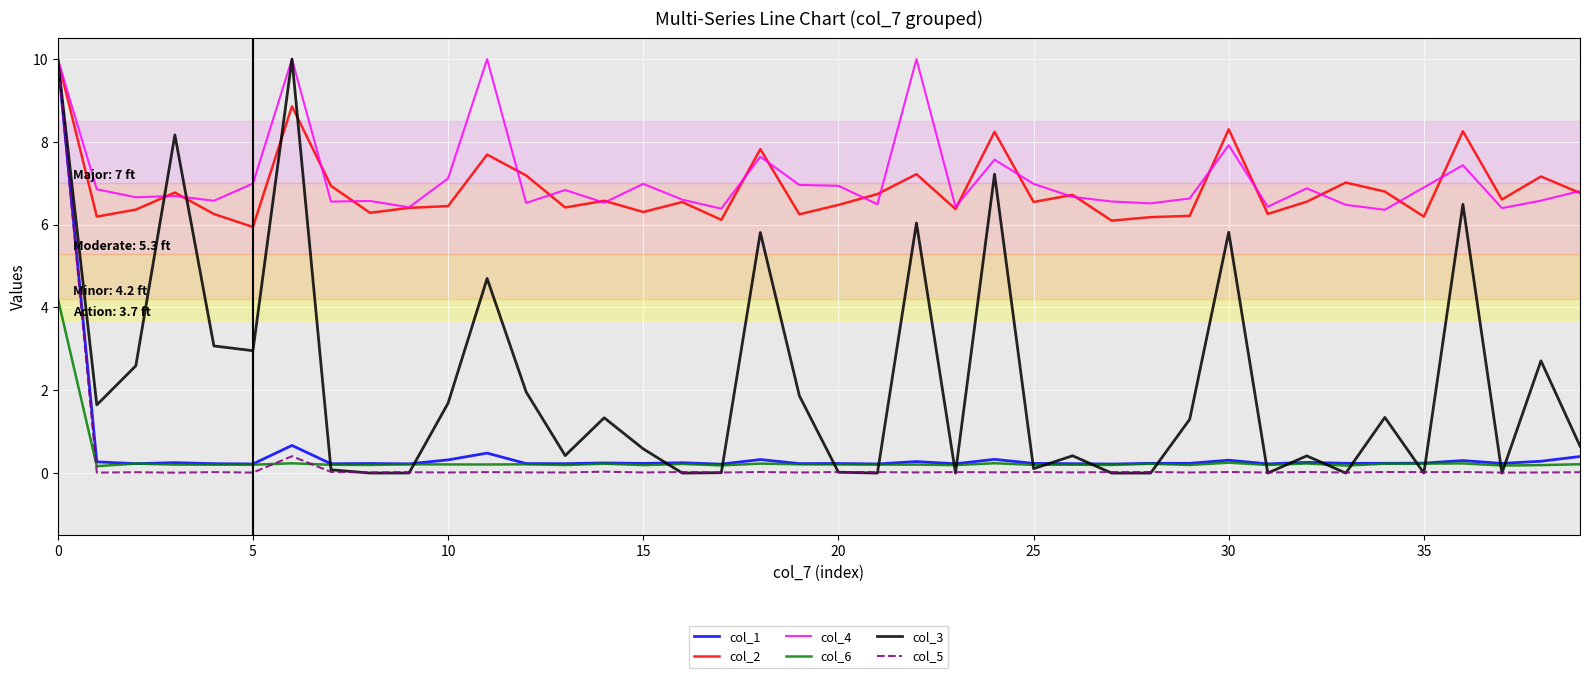

Which series ends up on top after the final intersection of col_5 and col_6?

col_6